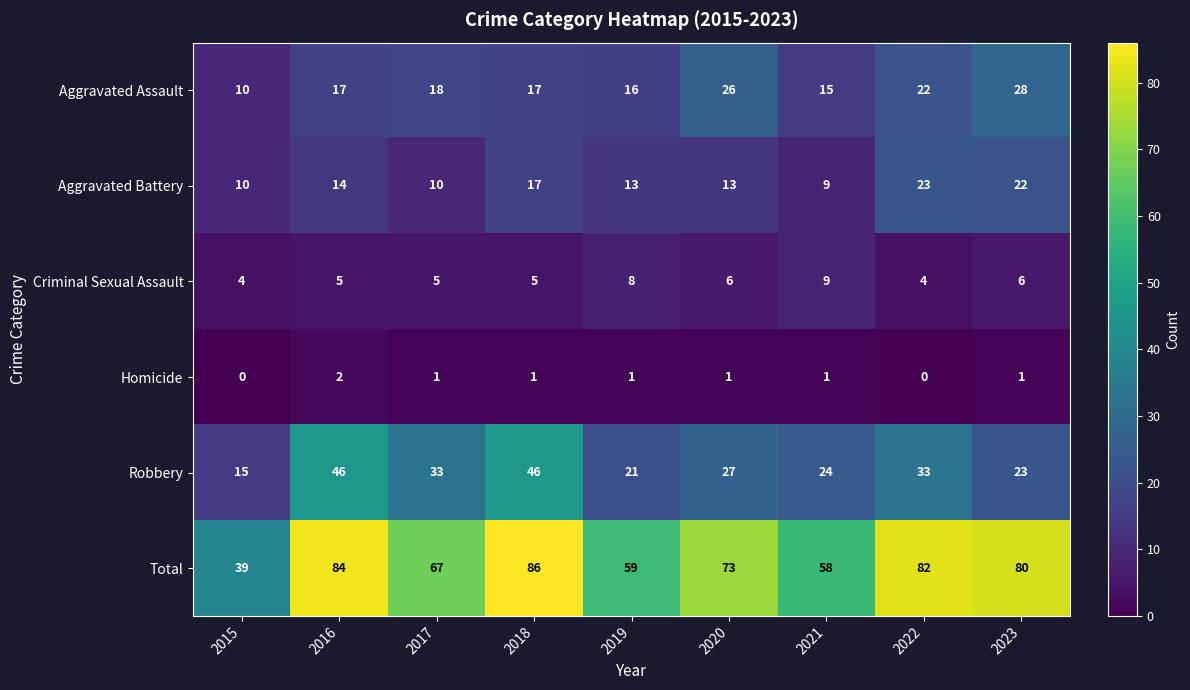

What is the sum of the Criminal Sexual Assault values at 2015 and 2017?

9